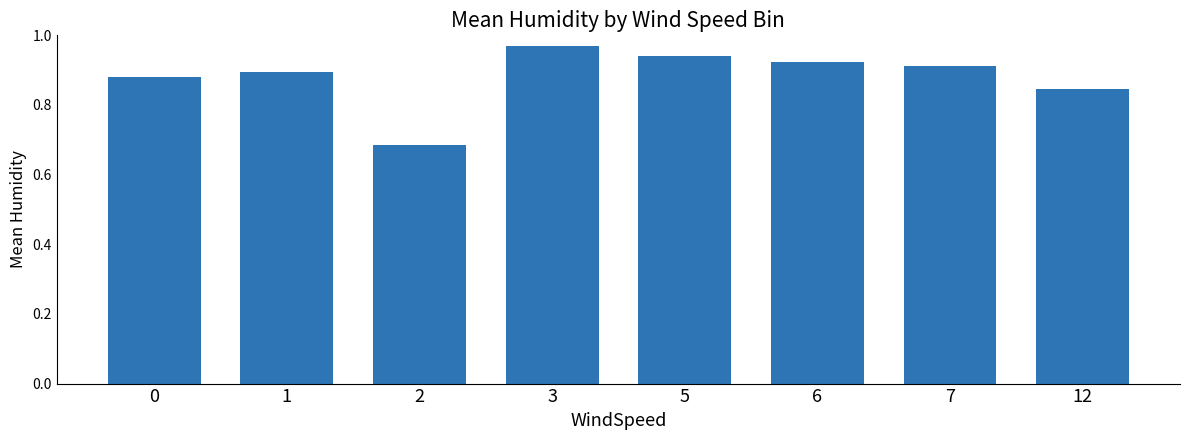

Does the chart contain stacked bars?

No